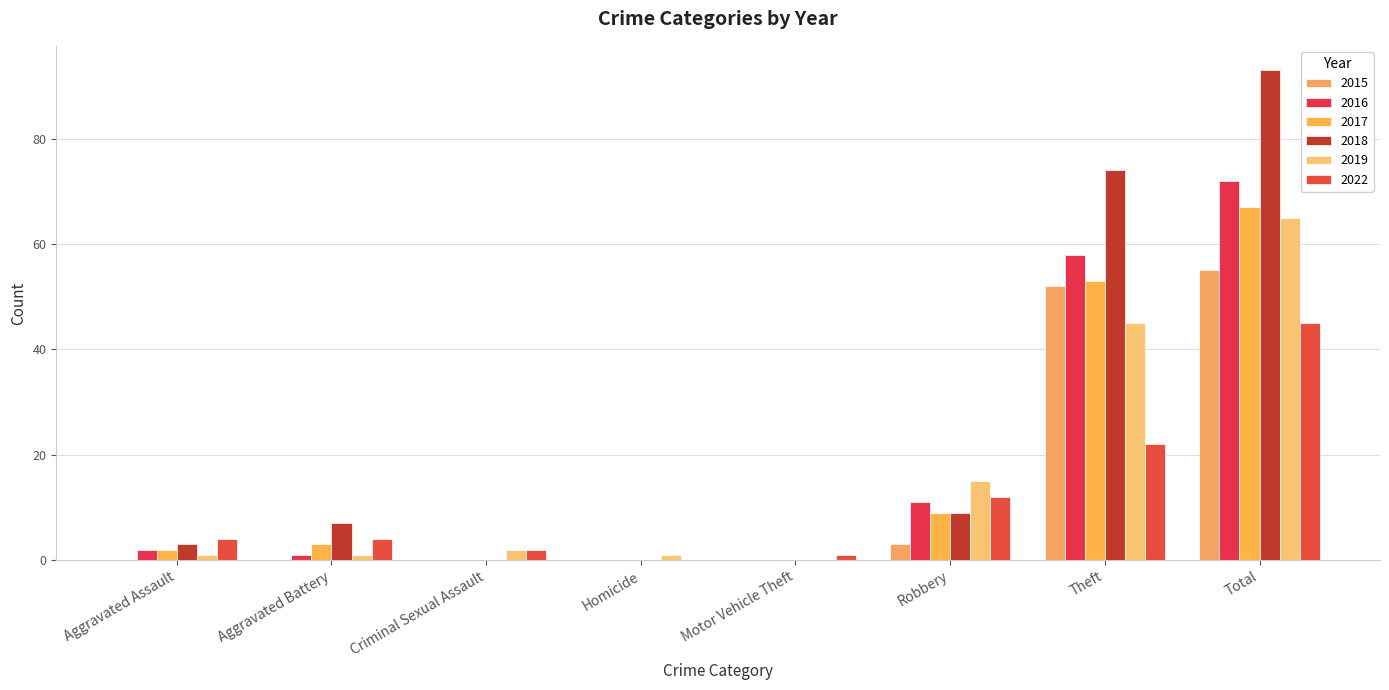

Where does the 2017 series first go above 3?

Robbery